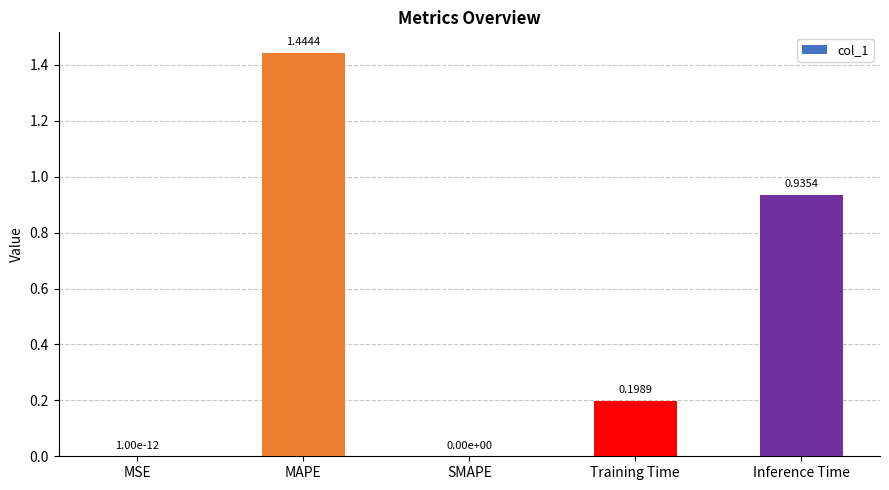

Is it true that the value at SMAPE is 0.0?

True